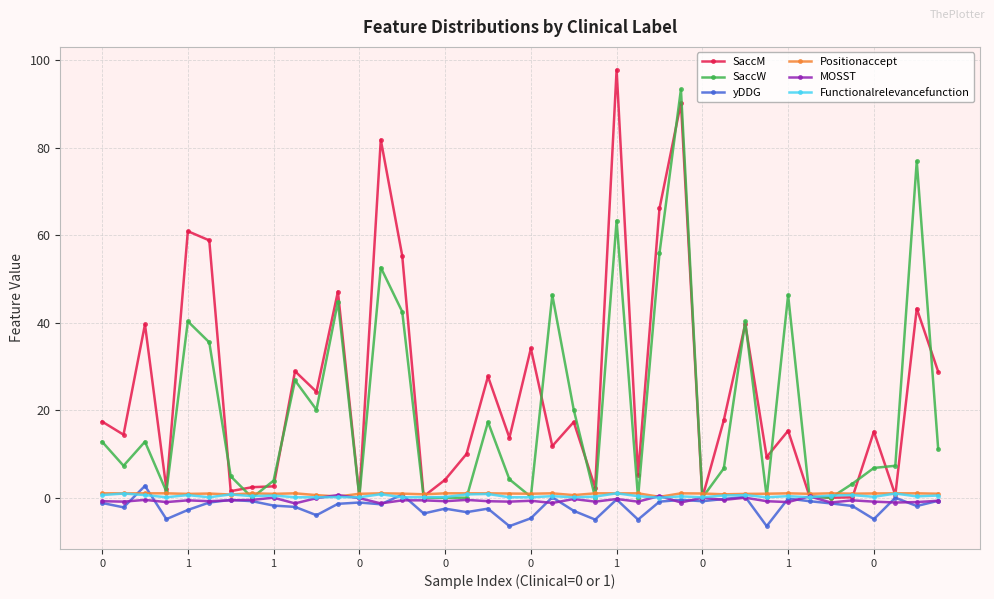

Does the chart have visible grid lines?

Yes